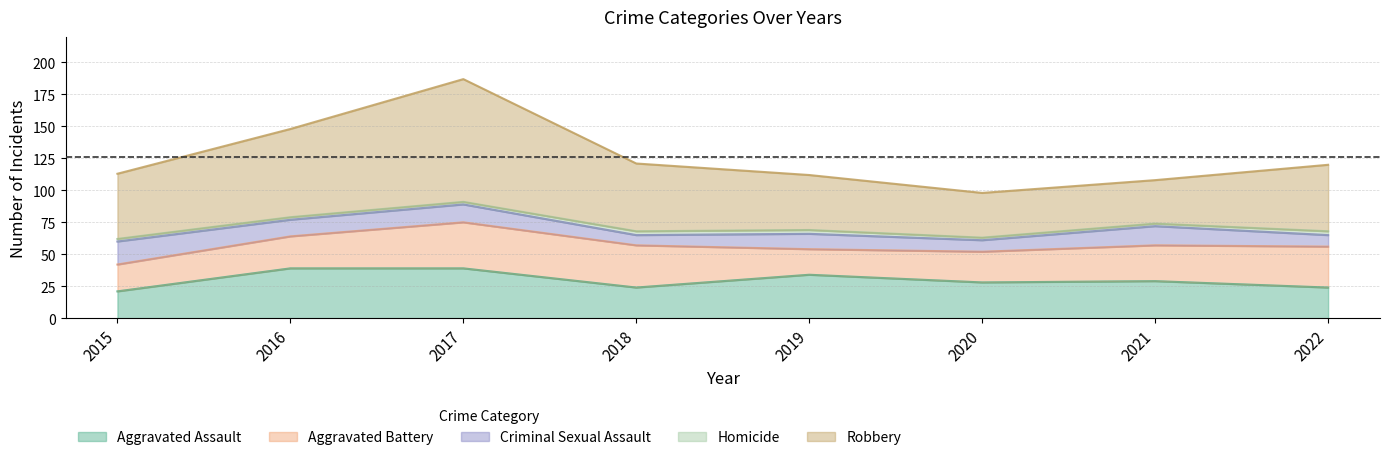

Count the Criminal Sexual Assault values in the range 9 to 15.

6